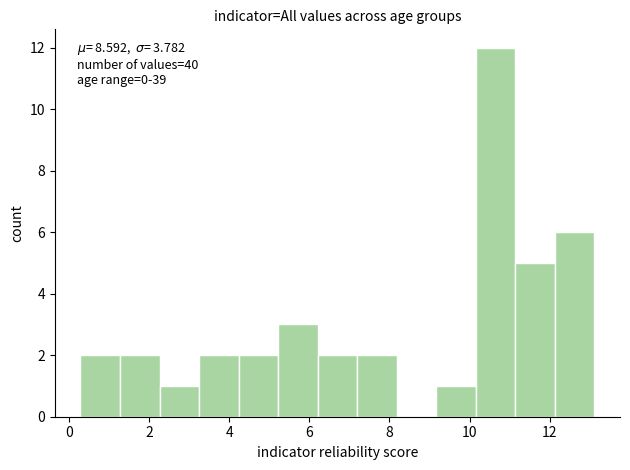

Which range on the x-axis has the tallest bar?

10.2 to 11.2